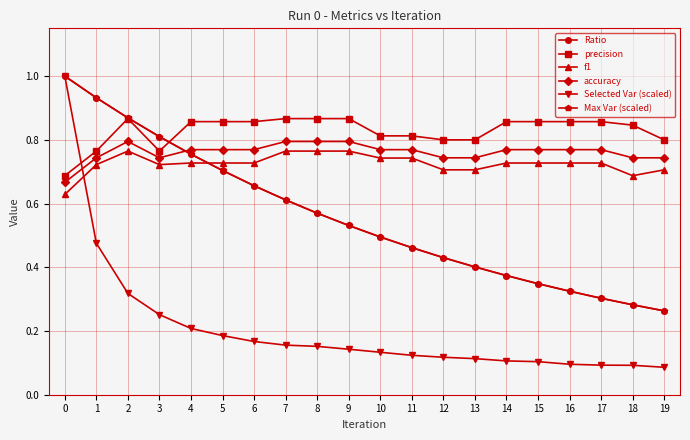

Is it true that Ratio equals 0.9 at 7?

False